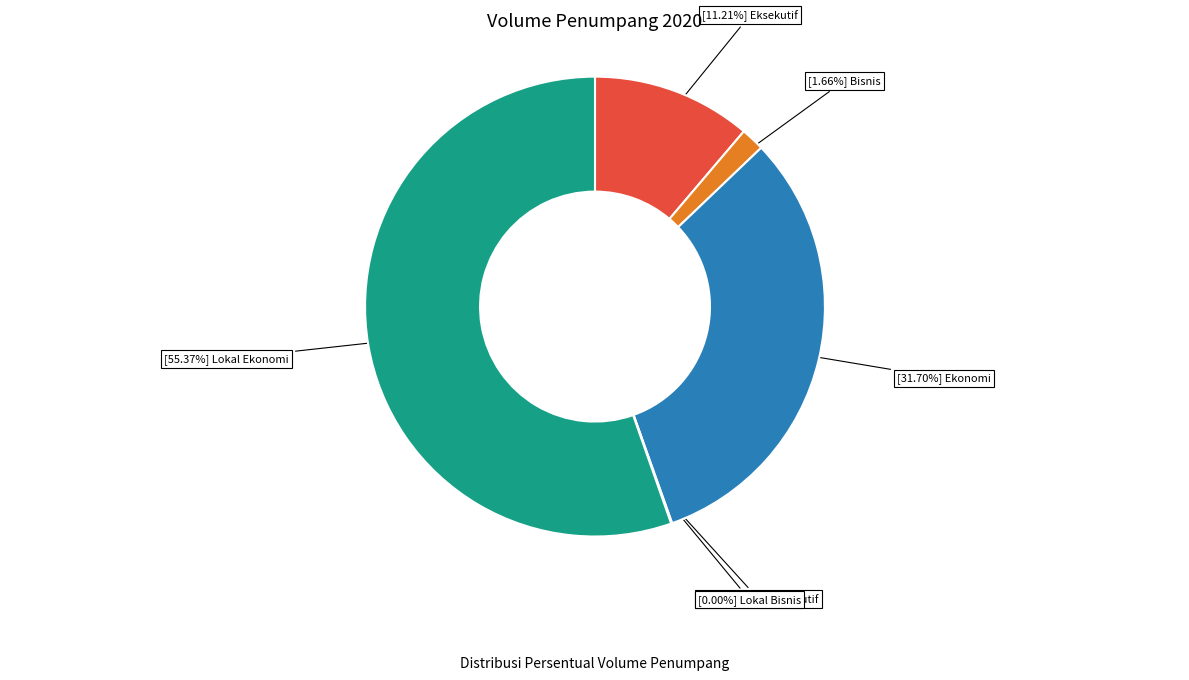

Is there any slice that represents more than half of the pie?

Yes